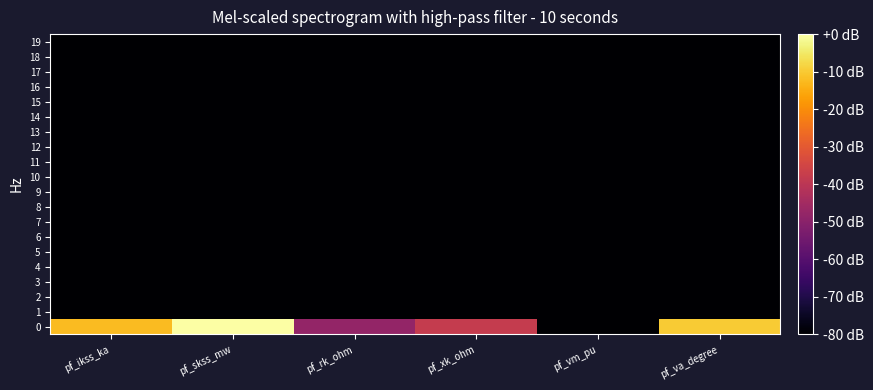

Reading left to right, what are all the values shown in this chart?

0: pf_ikss_ka=-12.4	pf_skss_mw=0.0	pf_rk_ohm=-48.1	pf_xk_ohm=-38.1	pf_vm_pu=-100.0	pf_va_degree=-9.8
1: pf_ikss_ka=-100.0	pf_skss_mw=-100.0	pf_rk_ohm=-100.0	pf_xk_ohm=-100.0	pf_vm_pu=-100.0	pf_va_degree=-100.0
2: pf_ikss_ka=-100.0	pf_skss_mw=-100.0	pf_rk_ohm=-100.0	pf_xk_ohm=-100.0	pf_vm_pu=-100.0	pf_va_degree=-100.0
3: pf_ikss_ka=-100.0	pf_skss_mw=-100.0	pf_rk_ohm=-100.0	pf_xk_ohm=-100.0	pf_vm_pu=-100.0	pf_va_degree=-100.0
4: pf_ikss_ka=-100.0	pf_skss_mw=-100.0	pf_rk_ohm=-100.0	pf_xk_ohm=-100.0	pf_vm_pu=-100.0	pf_va_degree=-100.0
5: pf_ikss_ka=-100.0	pf_skss_mw=-100.0	pf_rk_ohm=-100.0	pf_xk_ohm=-100.0	pf_vm_pu=-100.0	pf_va_degree=-100.0
6: pf_ikss_ka=-100.0	pf_skss_mw=-100.0	pf_rk_ohm=-100.0	pf_xk_ohm=-100.0	pf_vm_pu=-100.0	pf_va_degree=-100.0
7: pf_ikss_ka=-100.0	pf_skss_mw=-100.0	pf_rk_ohm=-100.0	pf_xk_ohm=-100.0	pf_vm_pu=-100.0	pf_va_degree=-100.0
8: pf_ikss_ka=-100.0	pf_skss_mw=-100.0	pf_rk_ohm=-100.0	pf_xk_ohm=-100.0	pf_vm_pu=-100.0	pf_va_degree=-100.0
9: pf_ikss_ka=-100.0	pf_skss_mw=-100.0	pf_rk_ohm=-100.0	pf_xk_ohm=-100.0	pf_vm_pu=-100.0	pf_va_degree=-100.0
10: pf_ikss_ka=-100.0	pf_skss_mw=-100.0	pf_rk_ohm=-100.0	pf_xk_ohm=-100.0	pf_vm_pu=-100.0	pf_va_degree=-100.0
11: pf_ikss_ka=-100.0	pf_skss_mw=-100.0	pf_rk_ohm=-100.0	pf_xk_ohm=-100.0	pf_vm_pu=-100.0	pf_va_degree=-100.0
12: pf_ikss_ka=-100.0	pf_skss_mw=-100.0	pf_rk_ohm=-100.0	pf_xk_ohm=-100.0	pf_vm_pu=-100.0	pf_va_degree=-100.0
13: pf_ikss_ka=-100.0	pf_skss_mw=-100.0	pf_rk_ohm=-100.0	pf_xk_ohm=-100.0	pf_vm_pu=-100.0	pf_va_degree=-100.0
14: pf_ikss_ka=-100.0	pf_skss_mw=-100.0	pf_rk_ohm=-100.0	pf_xk_ohm=-100.0	pf_vm_pu=-100.0	pf_va_degree=-100.0
15: pf_ikss_ka=-100.0	pf_skss_mw=-100.0	pf_rk_ohm=-100.0	pf_xk_ohm=-100.0	pf_vm_pu=-100.0	pf_va_degree=-100.0
16: pf_ikss_ka=-100.0	pf_skss_mw=-100.0	pf_rk_ohm=-100.0	pf_xk_ohm=-100.0	pf_vm_pu=-100.0	pf_va_degree=-100.0
17: pf_ikss_ka=-100.0	pf_skss_mw=-100.0	pf_rk_ohm=-100.0	pf_xk_ohm=-100.0	pf_vm_pu=-100.0	pf_va_degree=-100.0
18: pf_ikss_ka=-100.0	pf_skss_mw=-100.0	pf_rk_ohm=-100.0	pf_xk_ohm=-100.0	pf_vm_pu=-100.0	pf_va_degree=-100.0
19: pf_ikss_ka=-100.0	pf_skss_mw=-100.0	pf_rk_ohm=-100.0	pf_xk_ohm=-100.0	pf_vm_pu=-100.0	pf_va_degree=-100.0